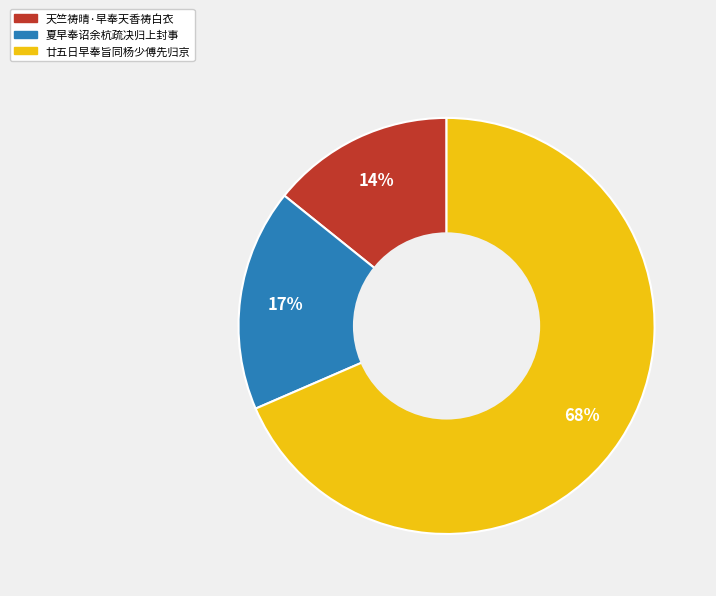

Is 廿五日早奉旨同杨少傅先归京 the majority of the pie?

Yes